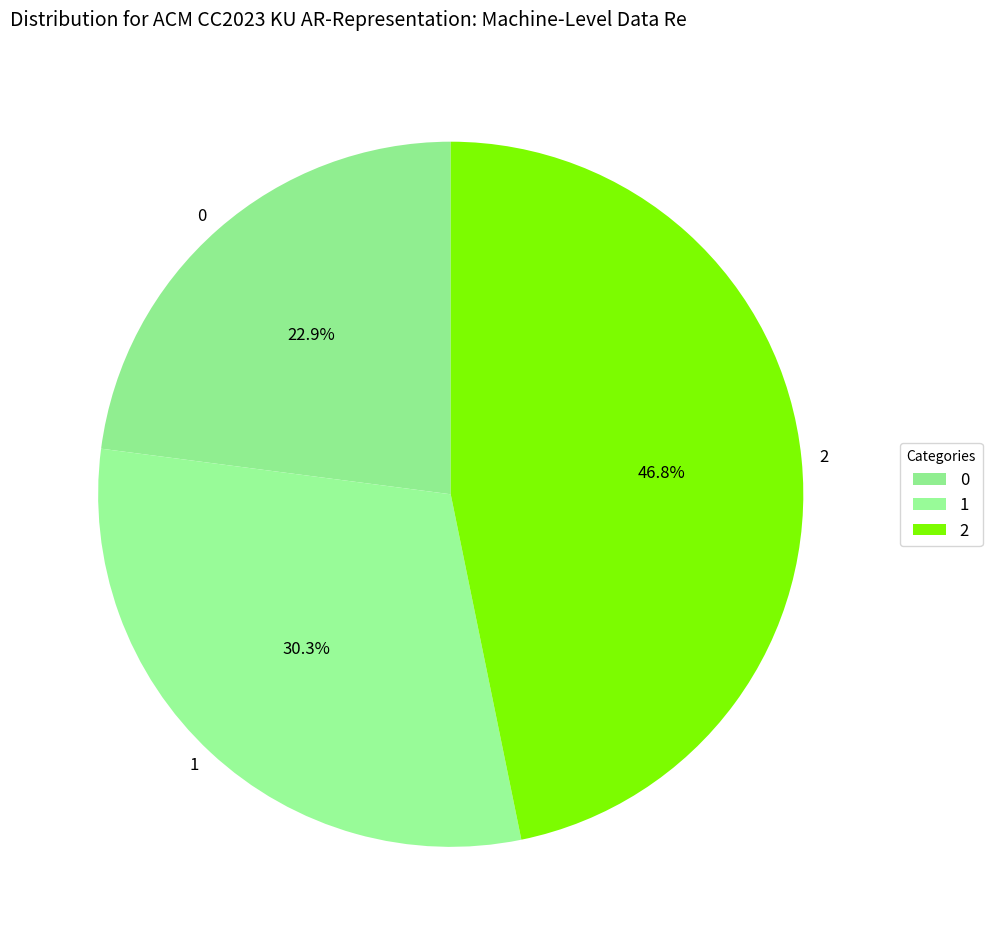

How many segments does this pie chart have?

3